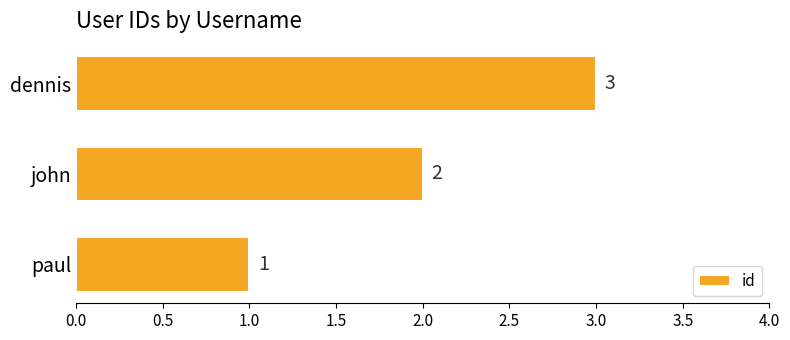

The chart shows a value of 3 at john. True or false?

False